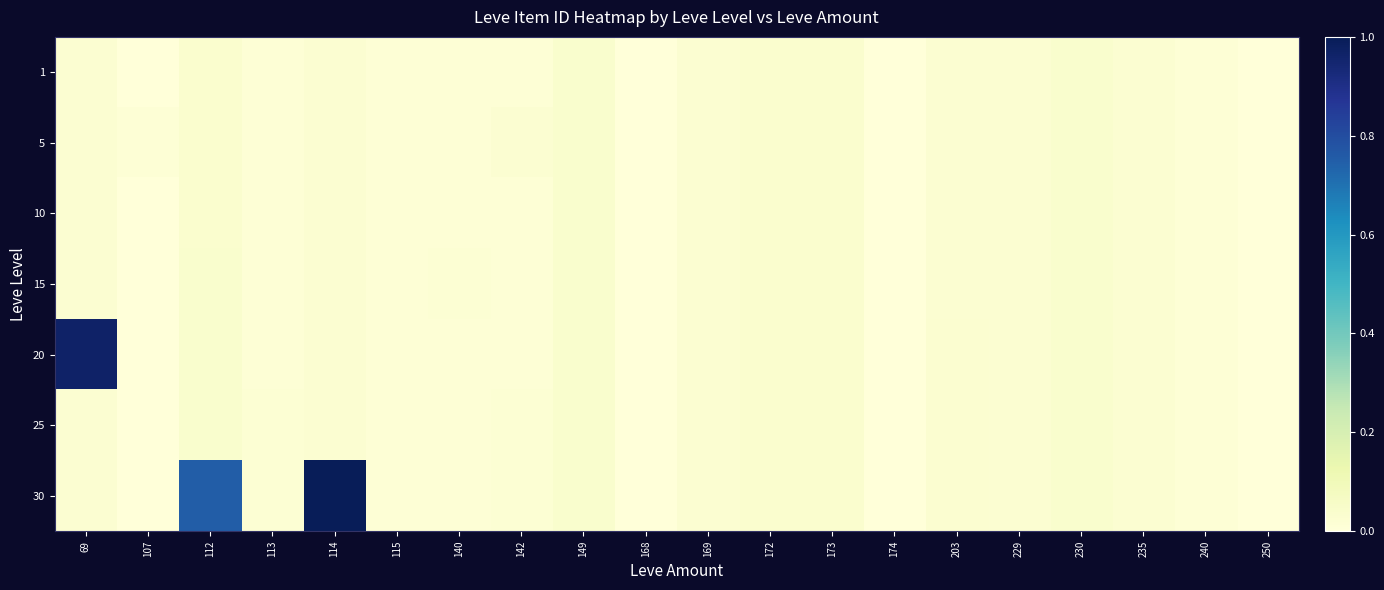

At how many categories does at least one series exceed 0?

20